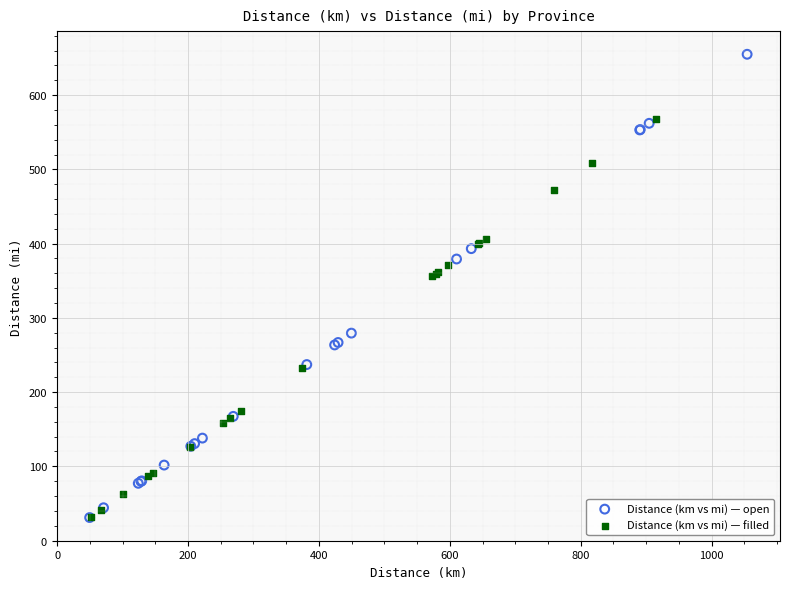

Which series reaches the maximum Y coordinate?

Distance (km vs mi) — open